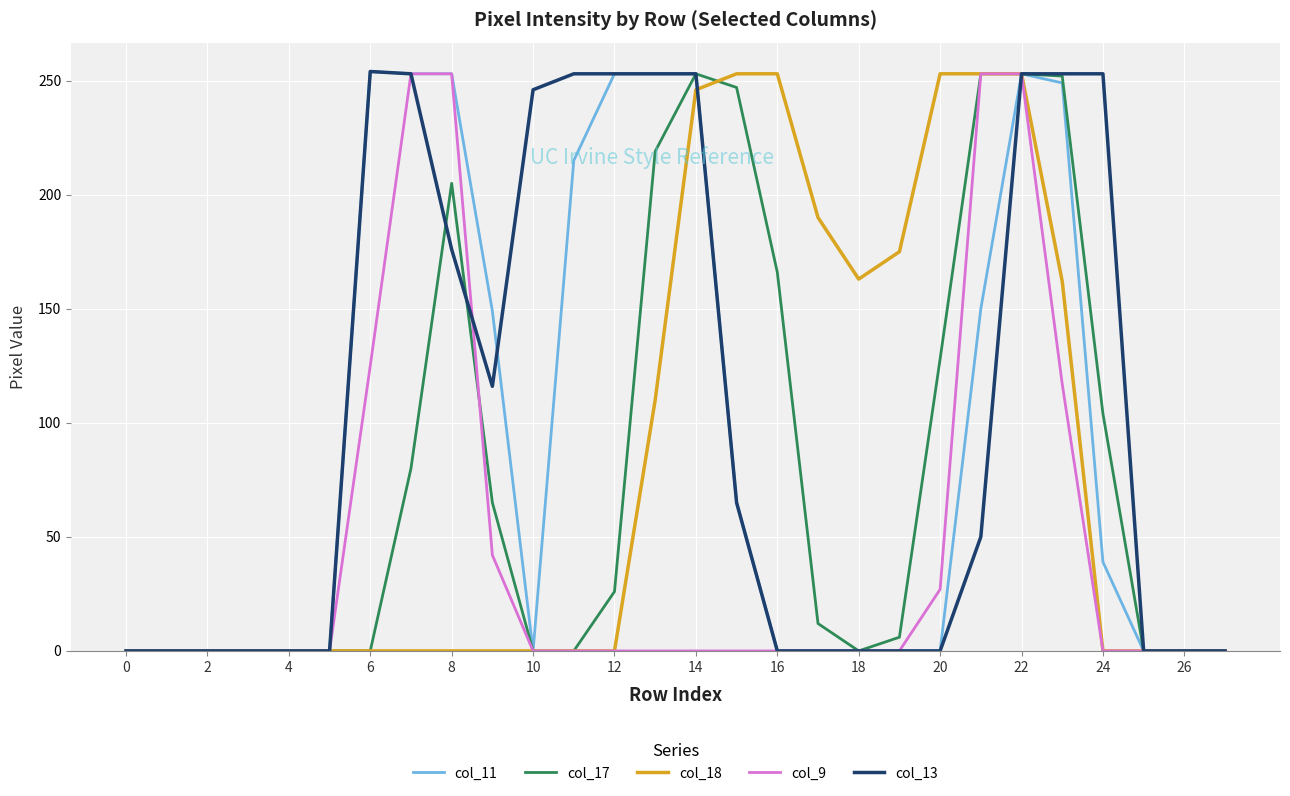

Which series has the widest spread of values?

col_11